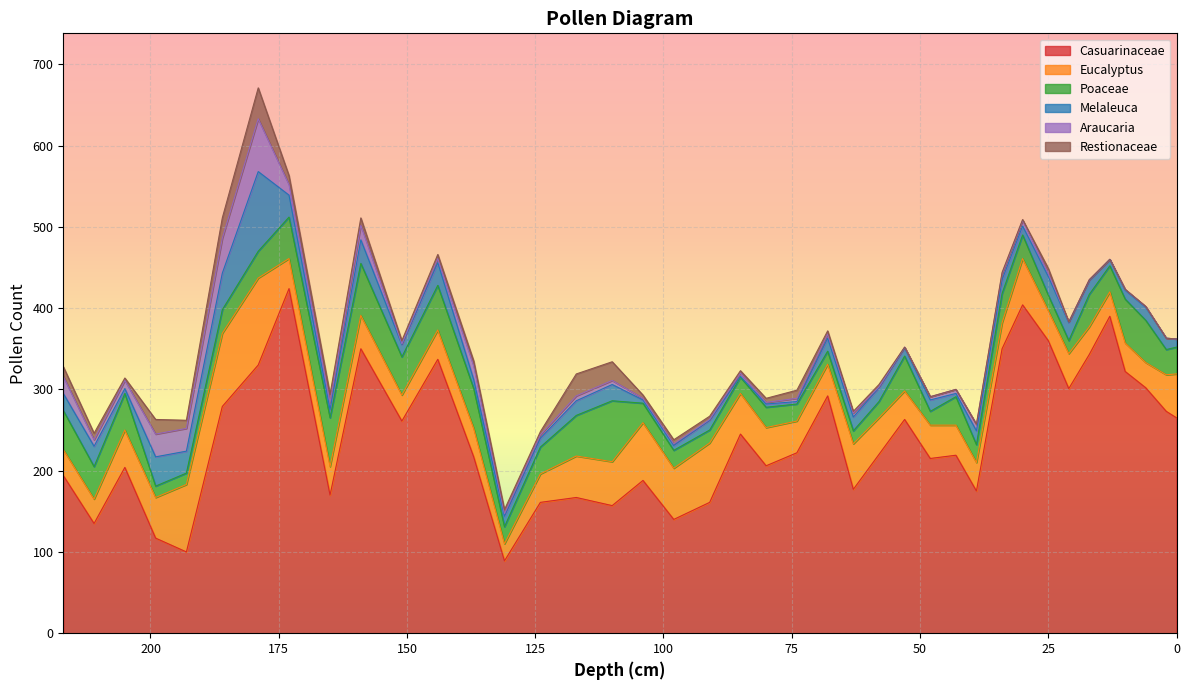

What is the value of the Melaleuca point at the 22nd from the left?

6